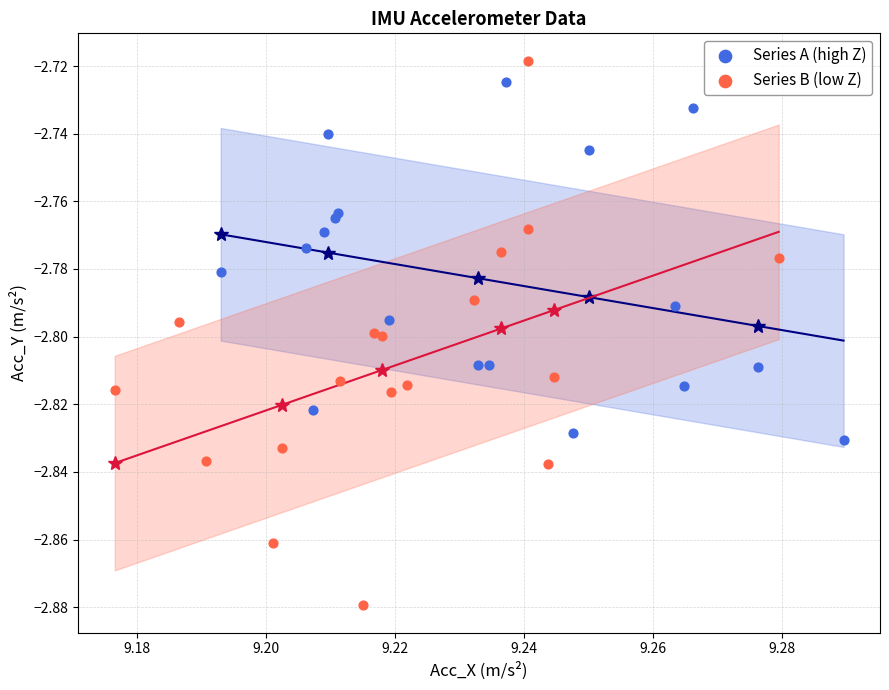

Which series reaches the maximum Y coordinate?

Series B (low Z)